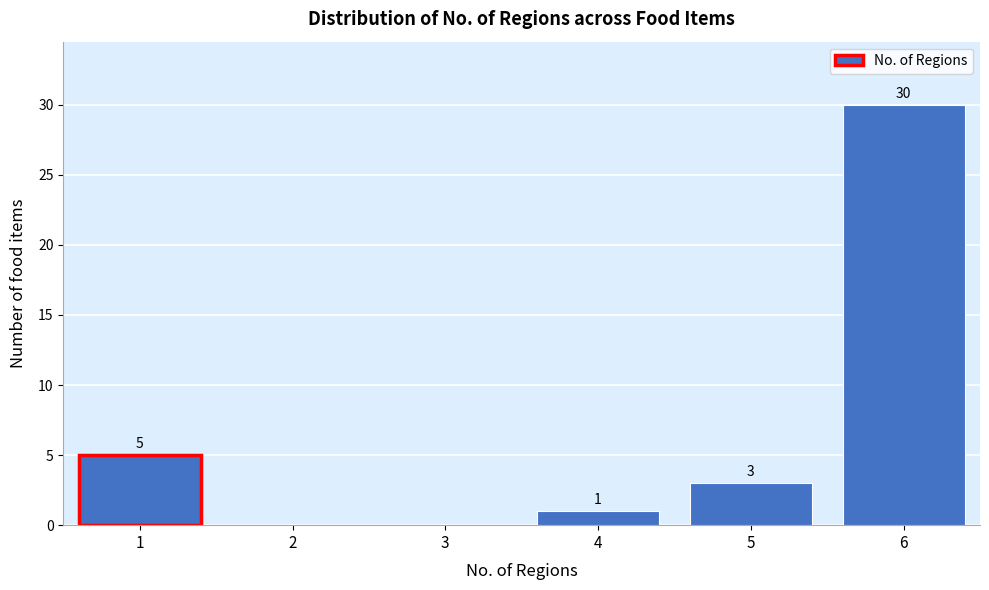

Reading left to right, extract all data points from this chart.

1=5	2=0	3=0	4=1	5=3	6=30